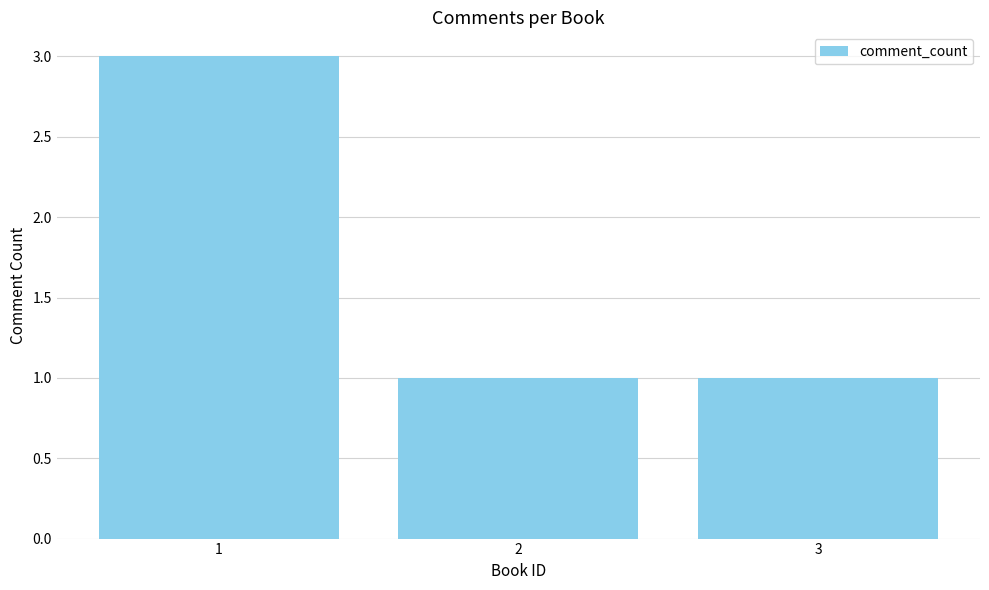

How many distinct data groups are displayed?

1